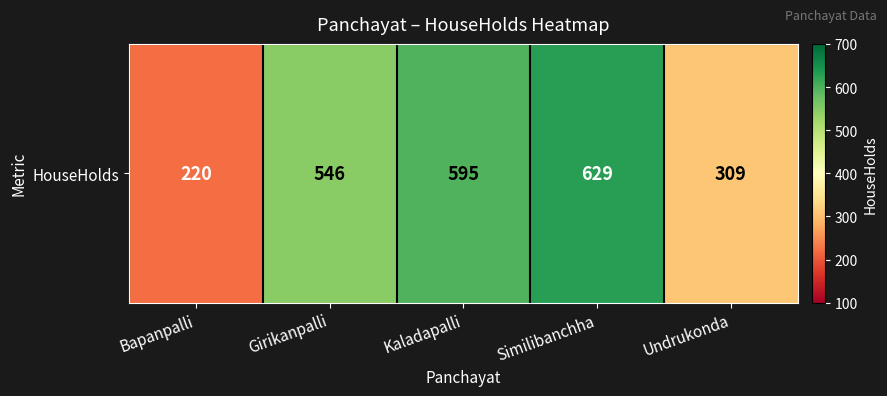

What is the average value?

460